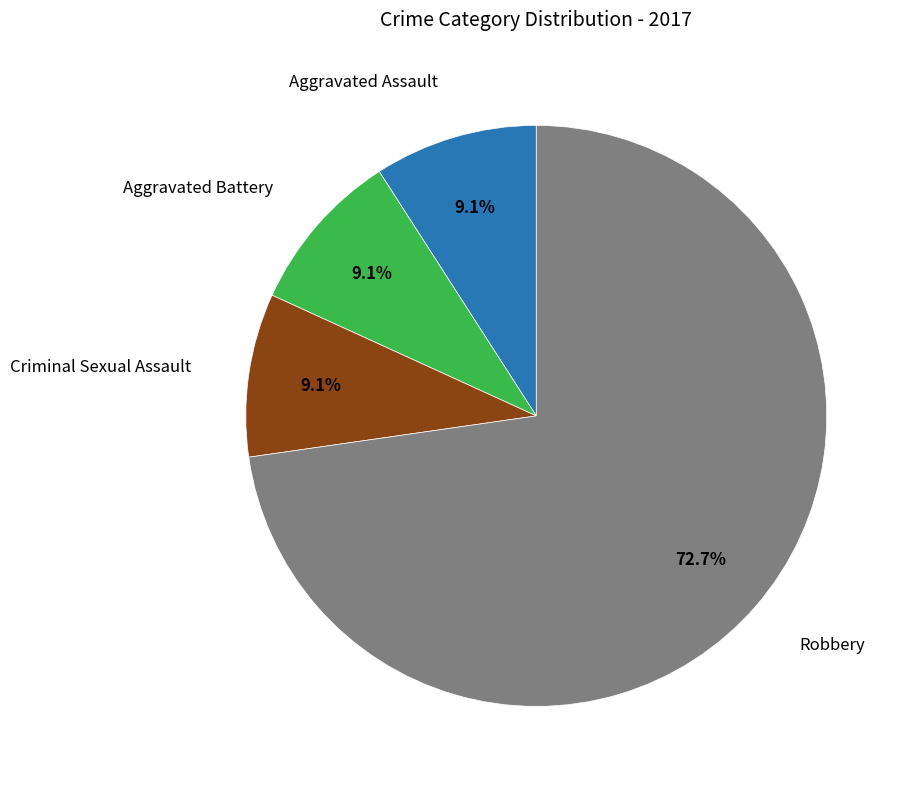

Does any single category account for the majority?

Yes